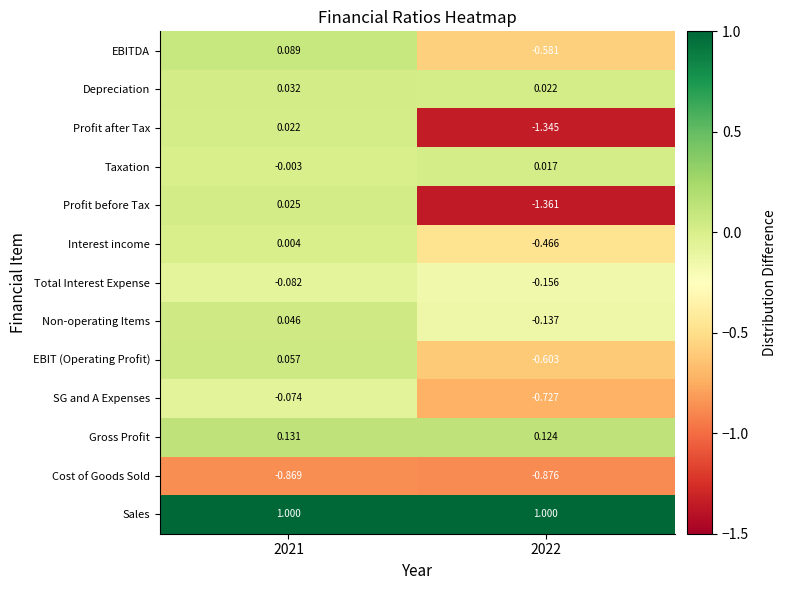

At which category is the sum across all series the highest?

2021